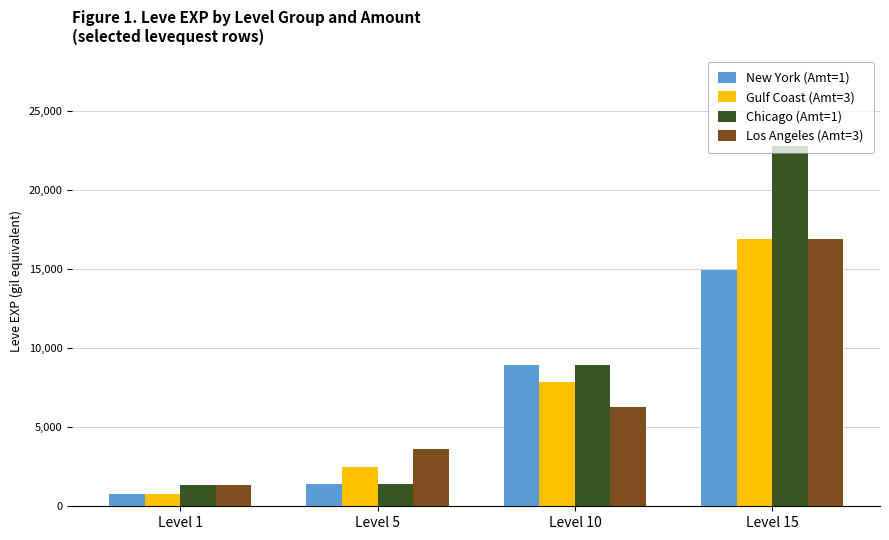

How many data points in New York (Amt=1) are less than 8930?

2